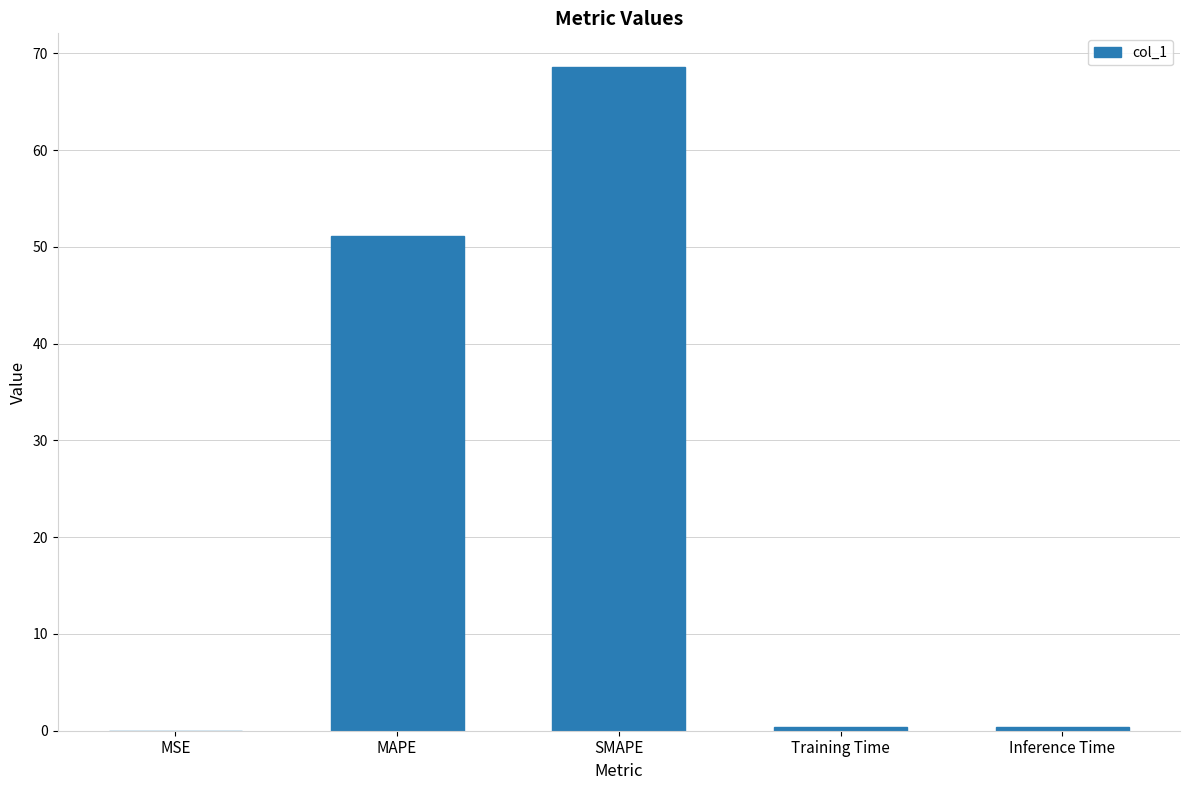

What is the maximum value shown in the chart?

68.6